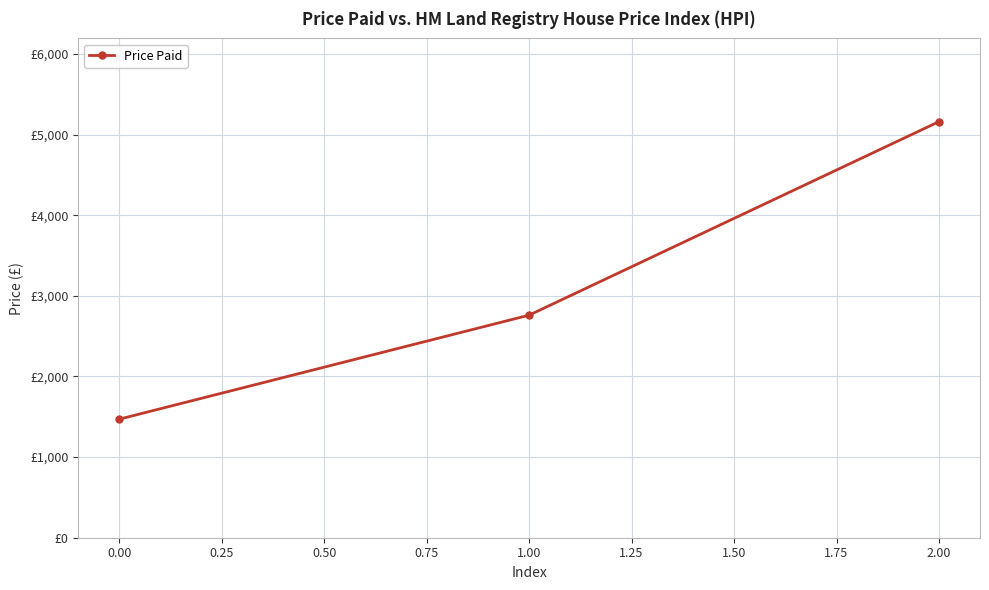

Does the chart have visible grid lines?

Yes